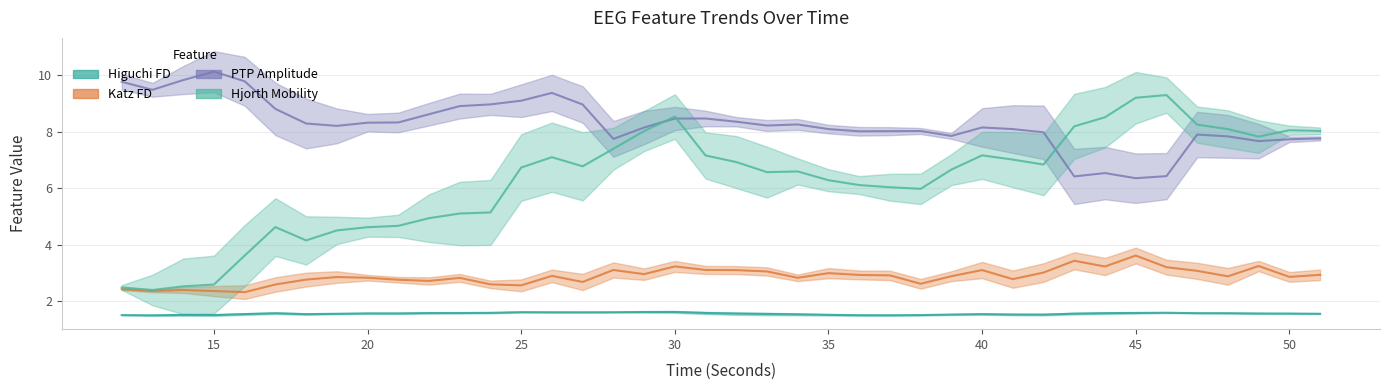

List the series in order of their peak value, highest first.

ptp_amp_EEG, hjorthMobility_EEG, katz_fd_EEG, higuchi_fd_EEG